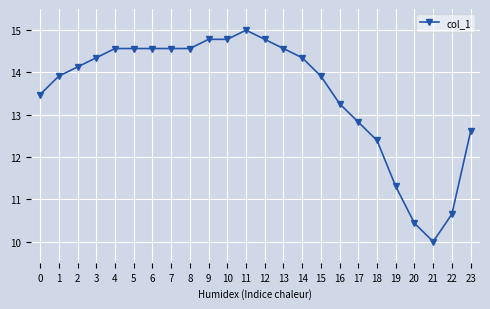

What is the change in value from 15 to 21?

-3.9